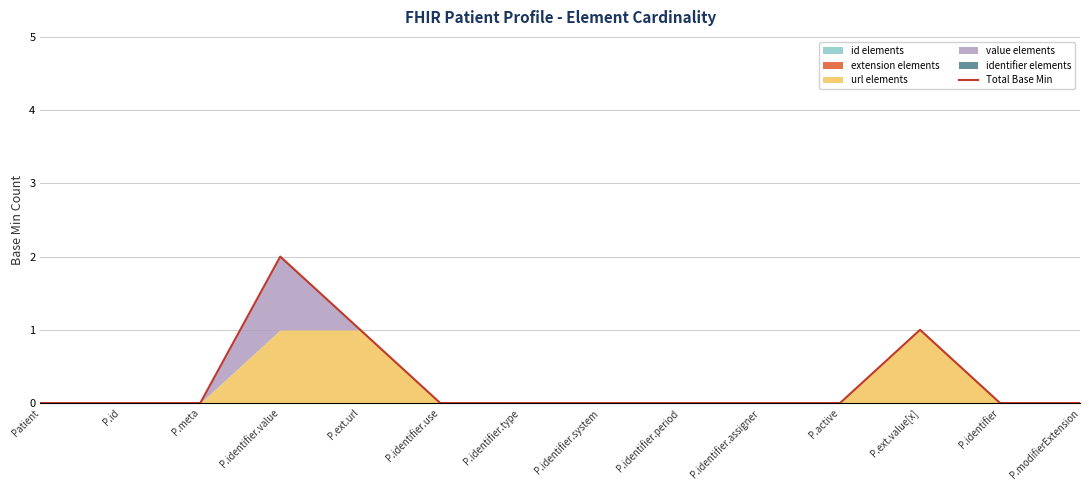

How many values exceed 0?

3